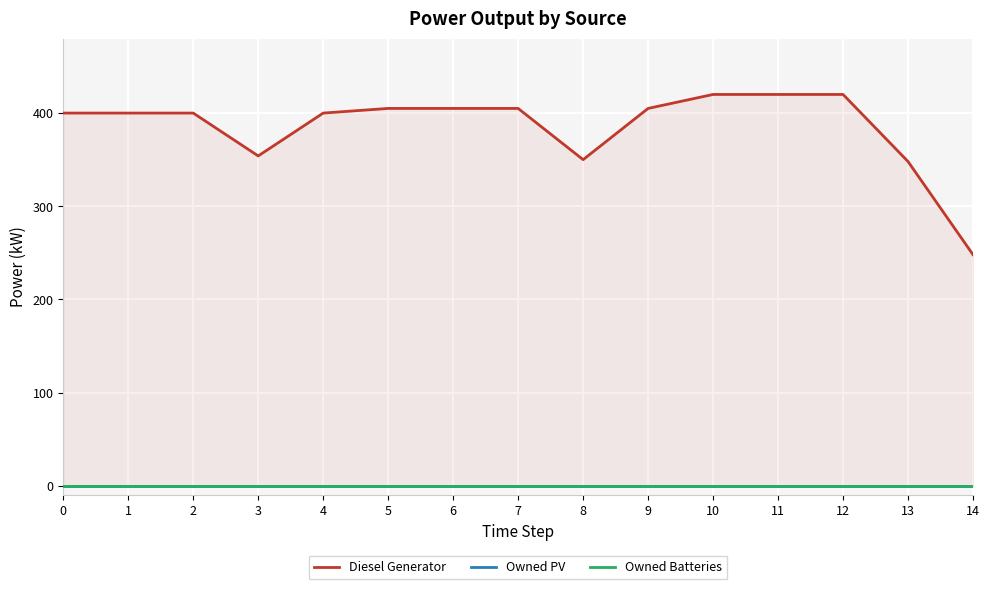

How many lines are shown in the chart?

3